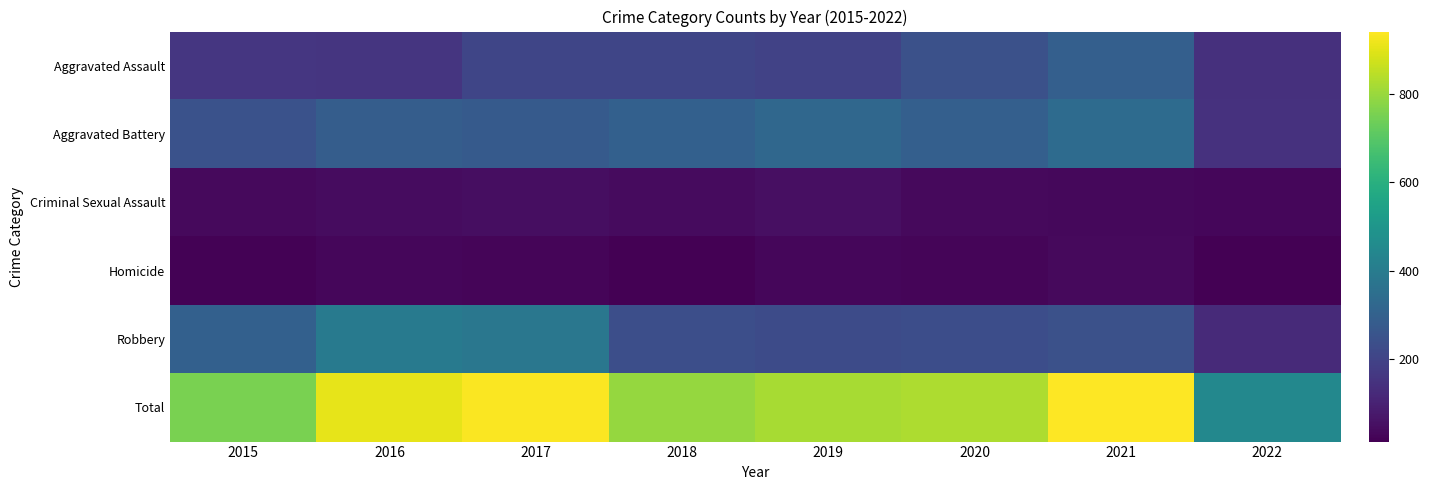

What is the total value across all series at 2020?

1658